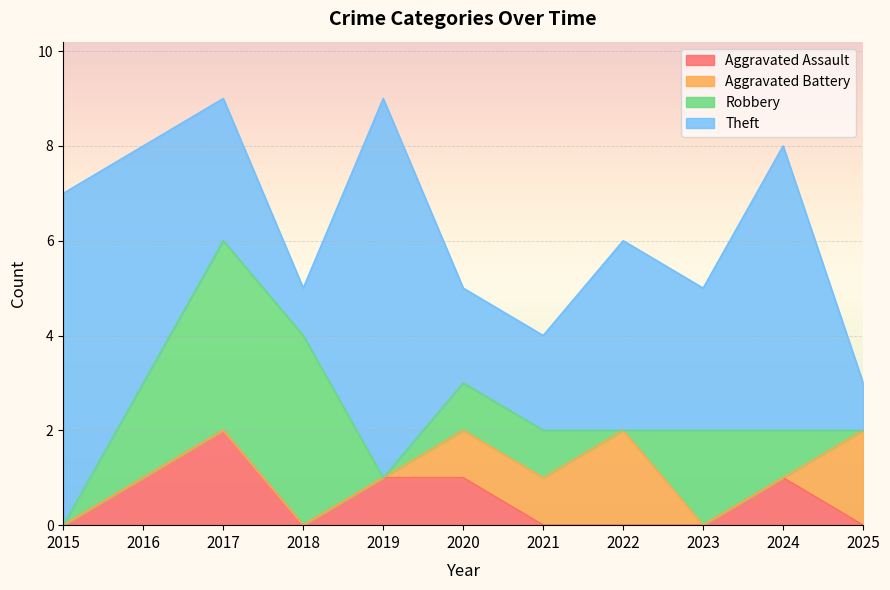

Does the chart display data point markers on the line(s)?

No